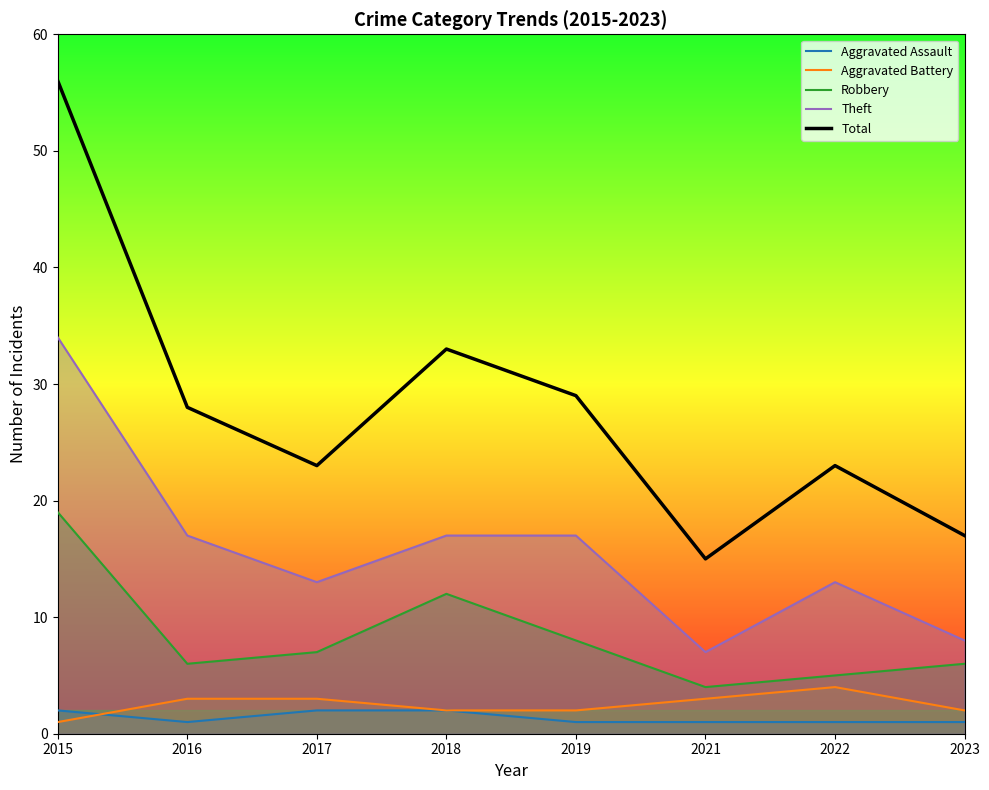

Reading left to right, what are all the values shown in this chart?

Aggravated Assault: 2	1	2	2	1	1	1	1
Aggravated Battery: 1	3	3	2	2	3	4	2
Robbery: 19	6	7	12	8	4	5	6
Theft: 34	17	13	17	17	7	13	8
Total: 56	28	23	33	29	15	23	17